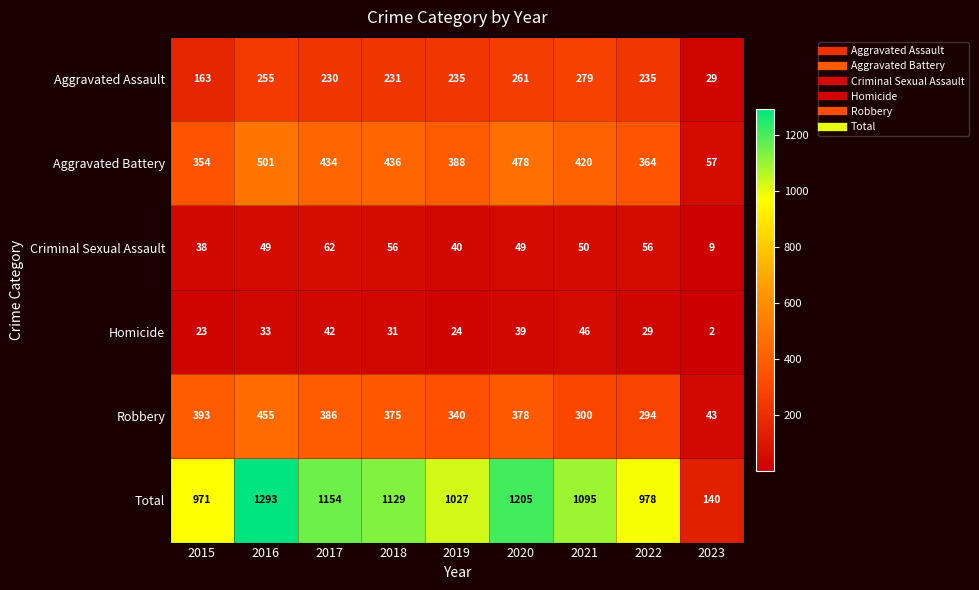

At which category does the chart reach its minimum across all series?

2023